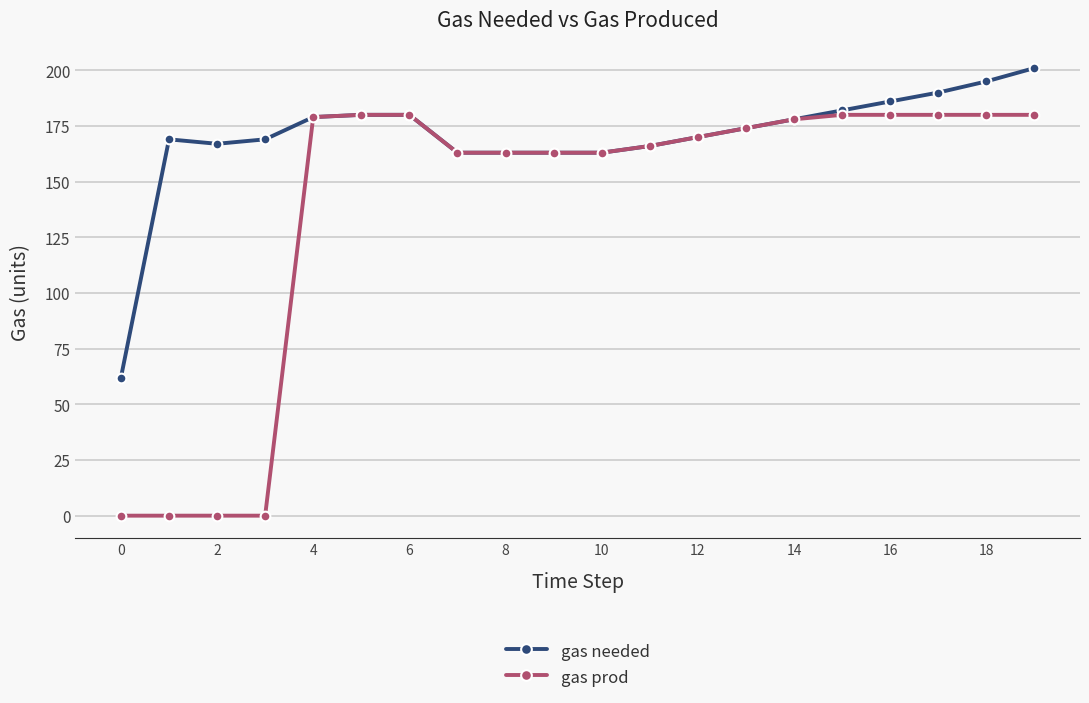

Which series has the largest range (max minus min)?

gas prod